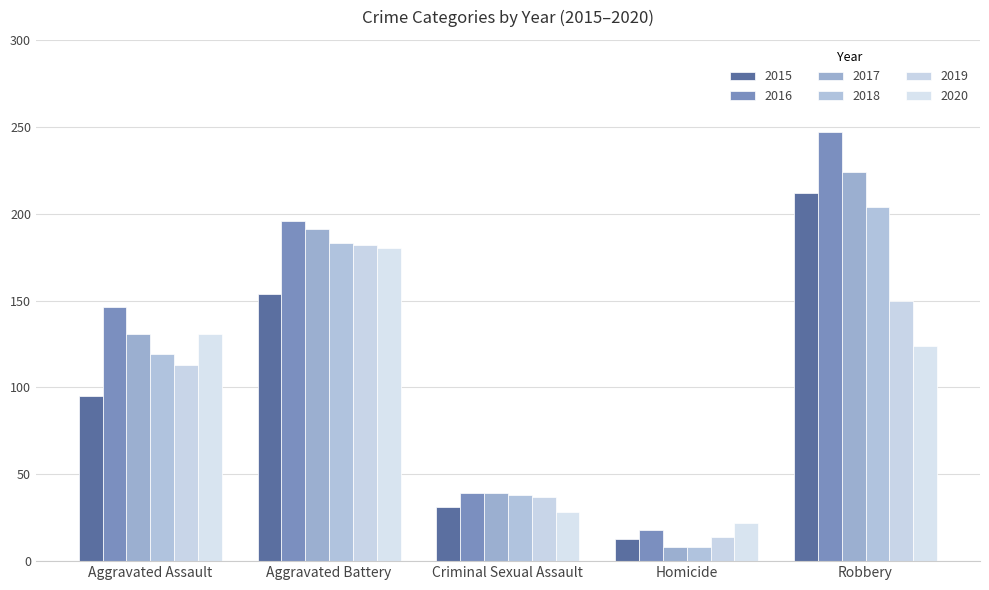

What is the label of the 2nd bar from the right?

Homicide